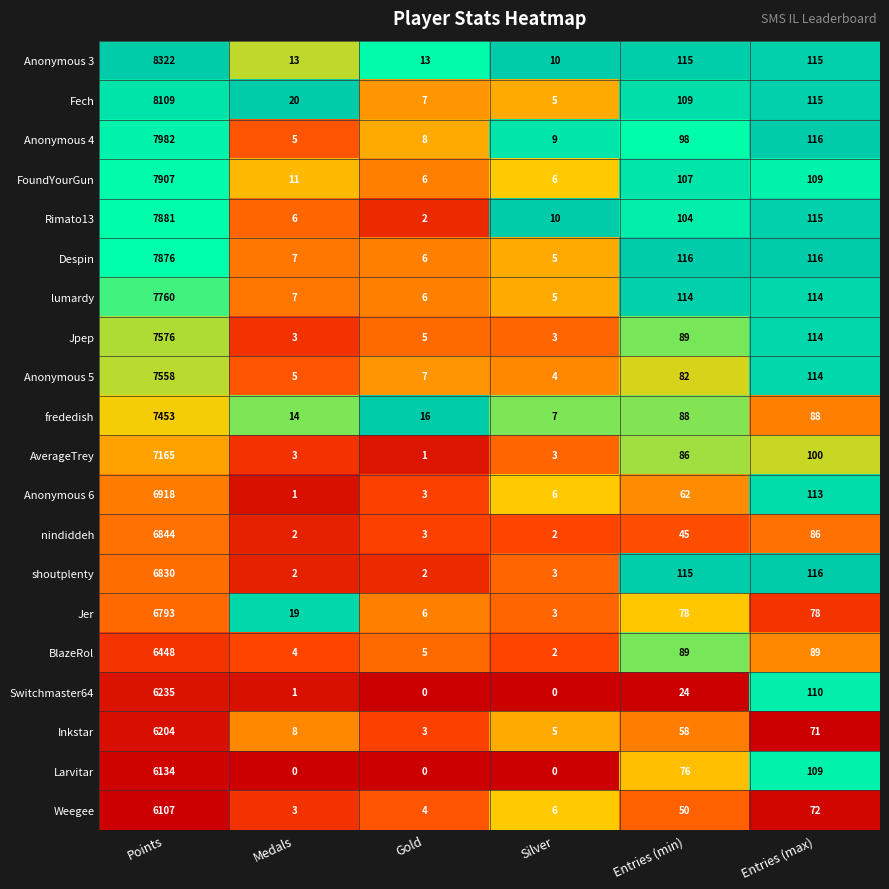

Is it true that Anonymous 3 equals 4882 at Points?

False